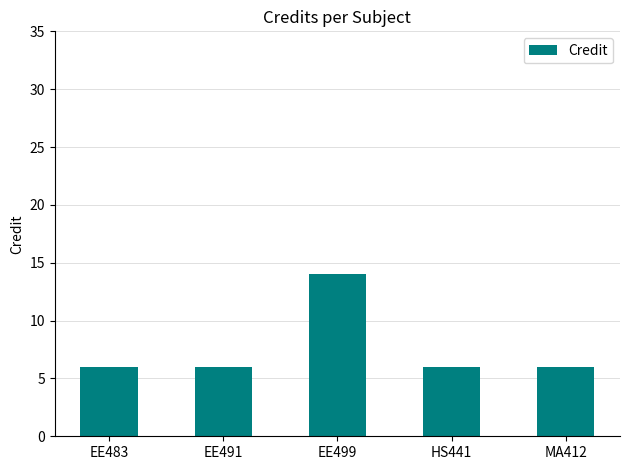

What is the maximum value shown in the chart?

14